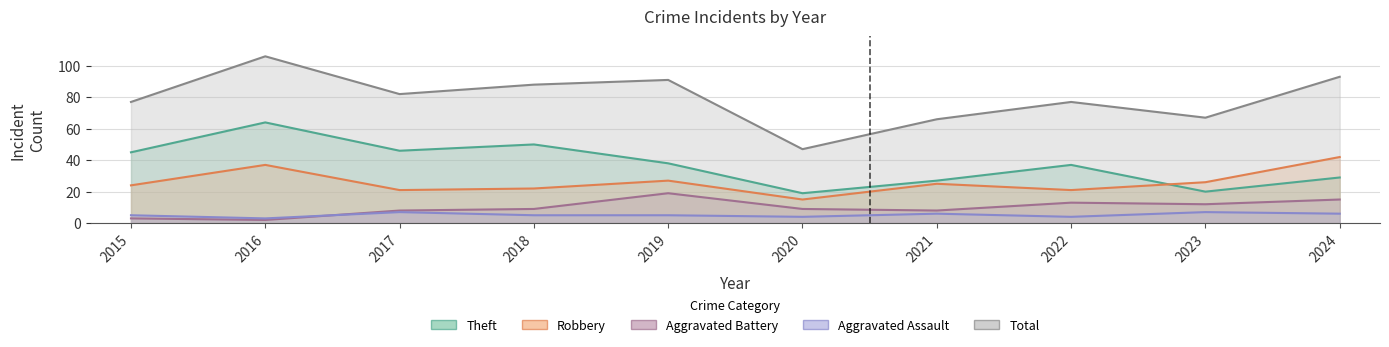

Which series has the largest range (max minus min)?

Total